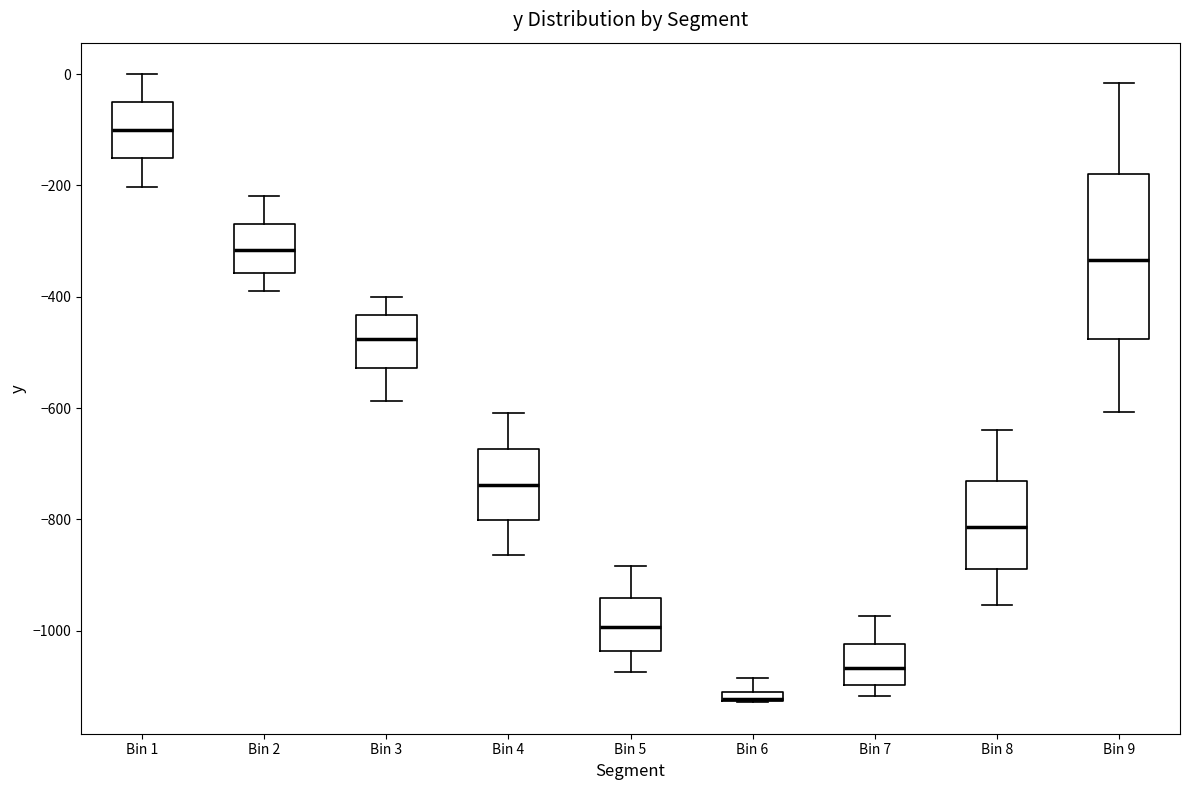

Where is the lower edge of the box for Bin 4 on the y-axis? The values are not printed on the chart, so give them approximately, as read against the axis.

-800